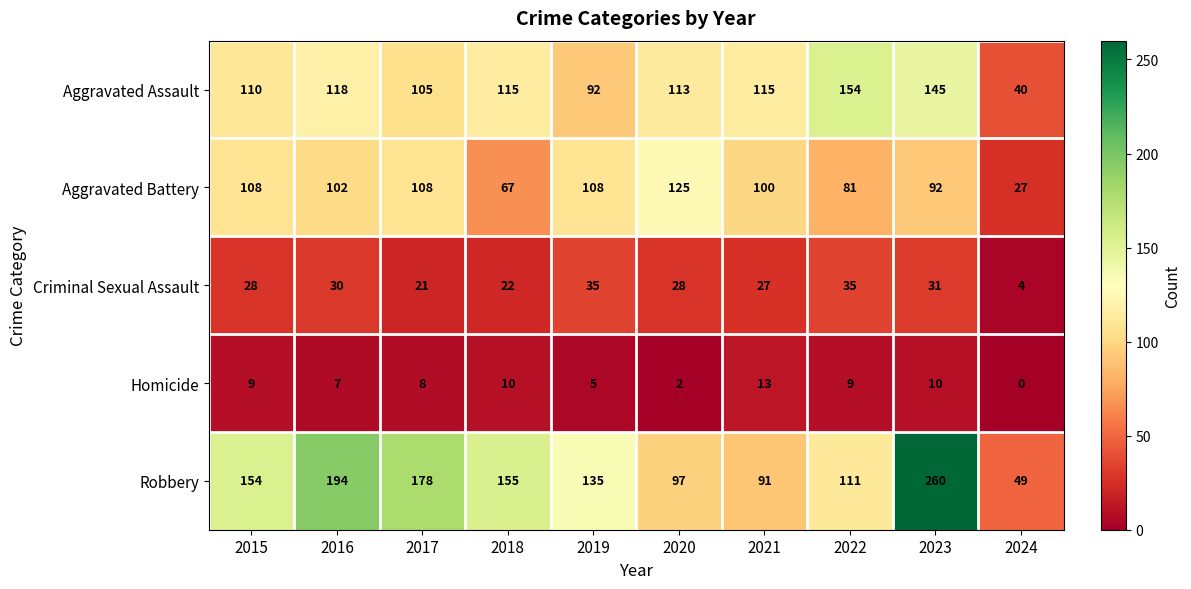

What is the sum of the Homicide values at 2022 and 2017?

17